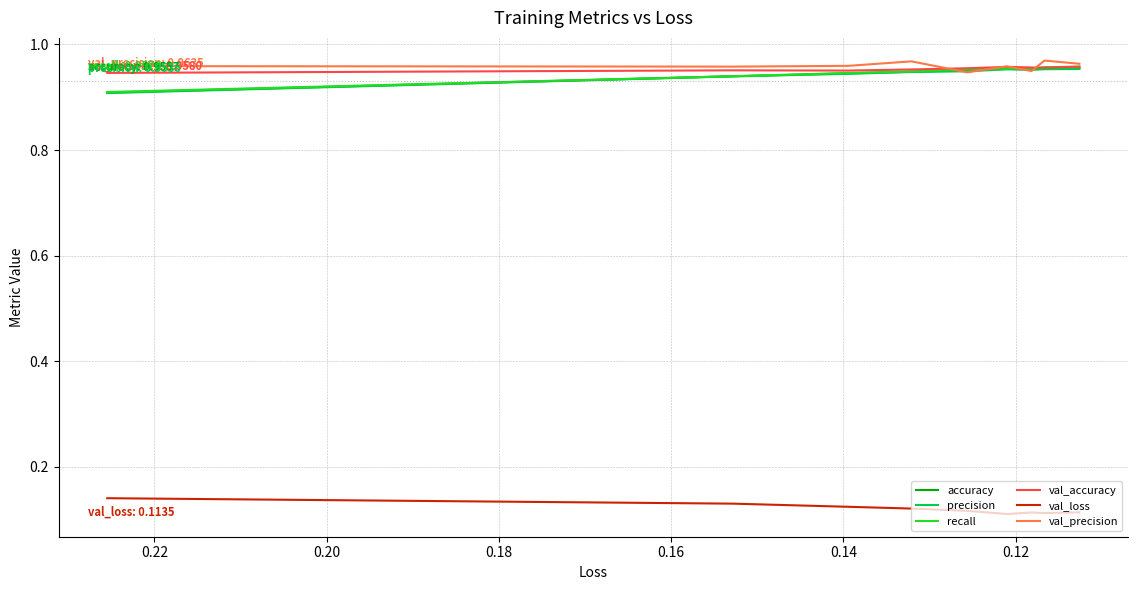

True or false: val_precision has more than 1 interior local peaks.

True